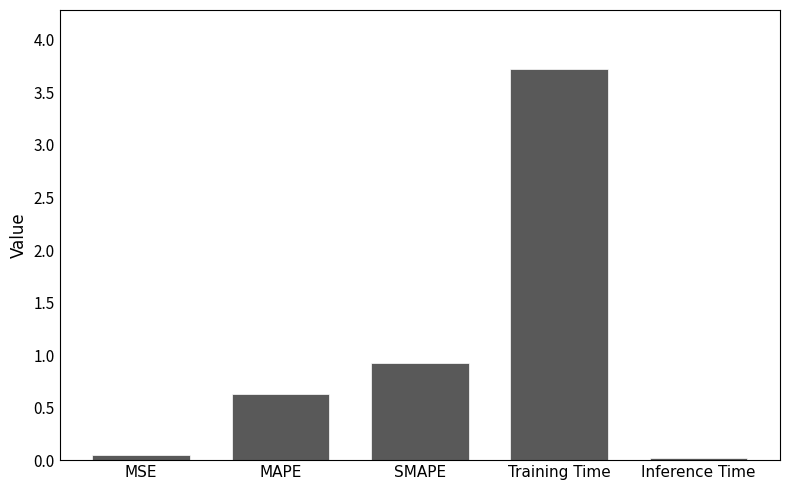

What is the sum of all values?

5.3